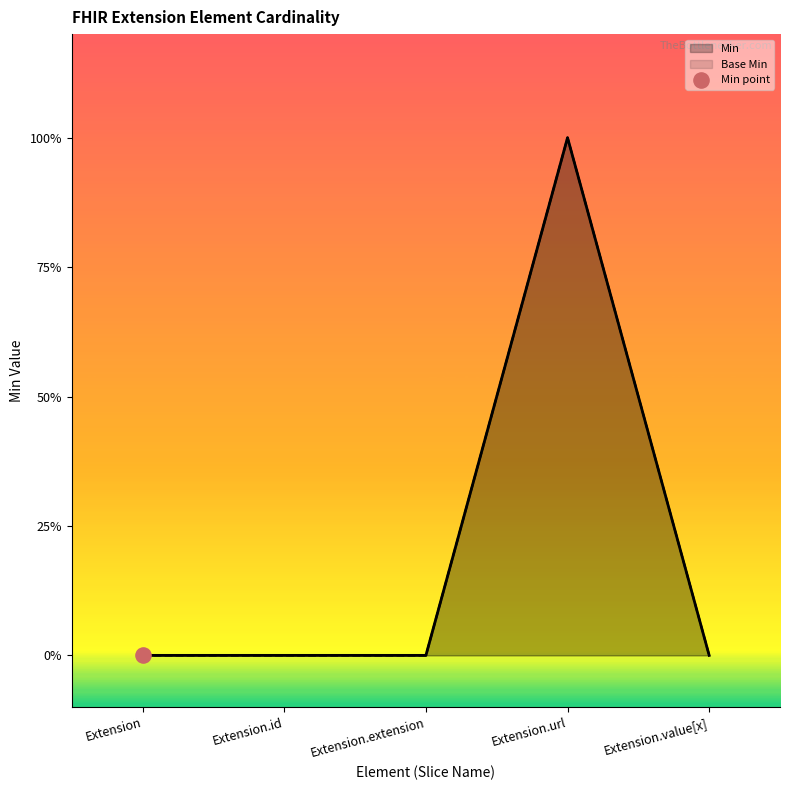

At which category is the sum across all series the highest?

Extension.url